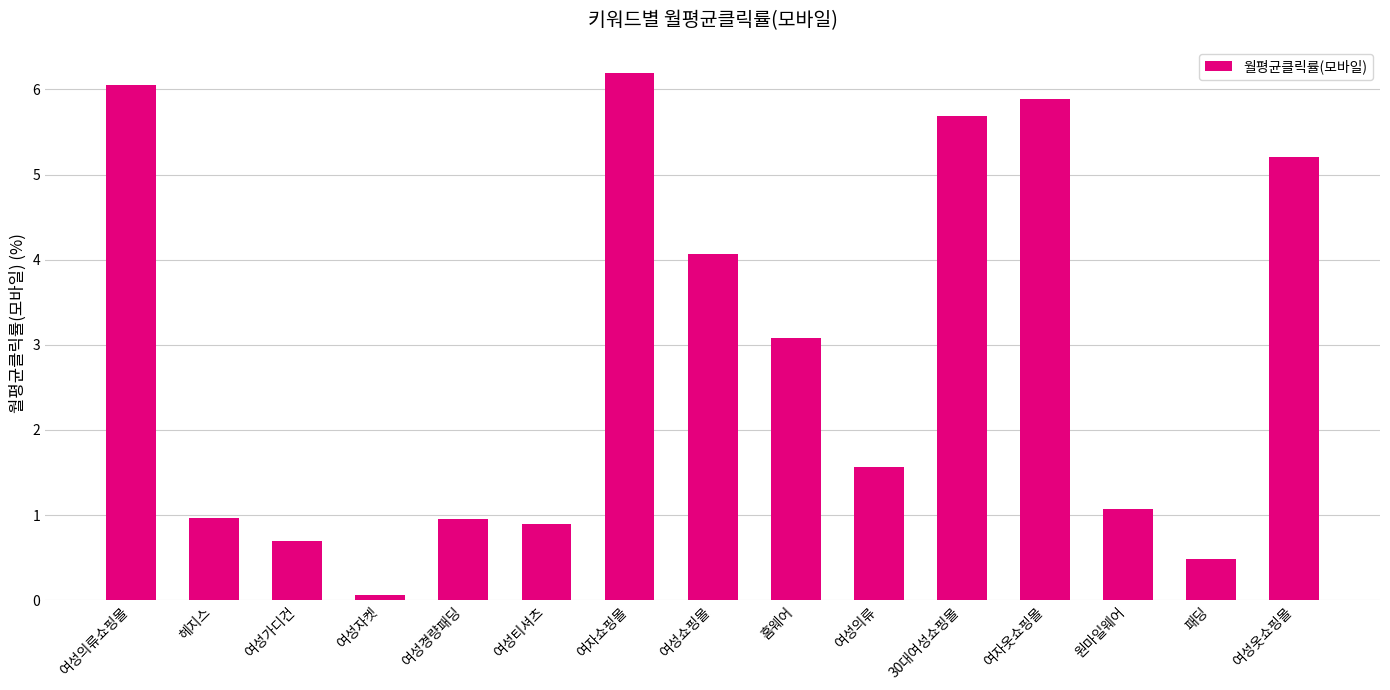

Does the chart contain stacked bars?

No